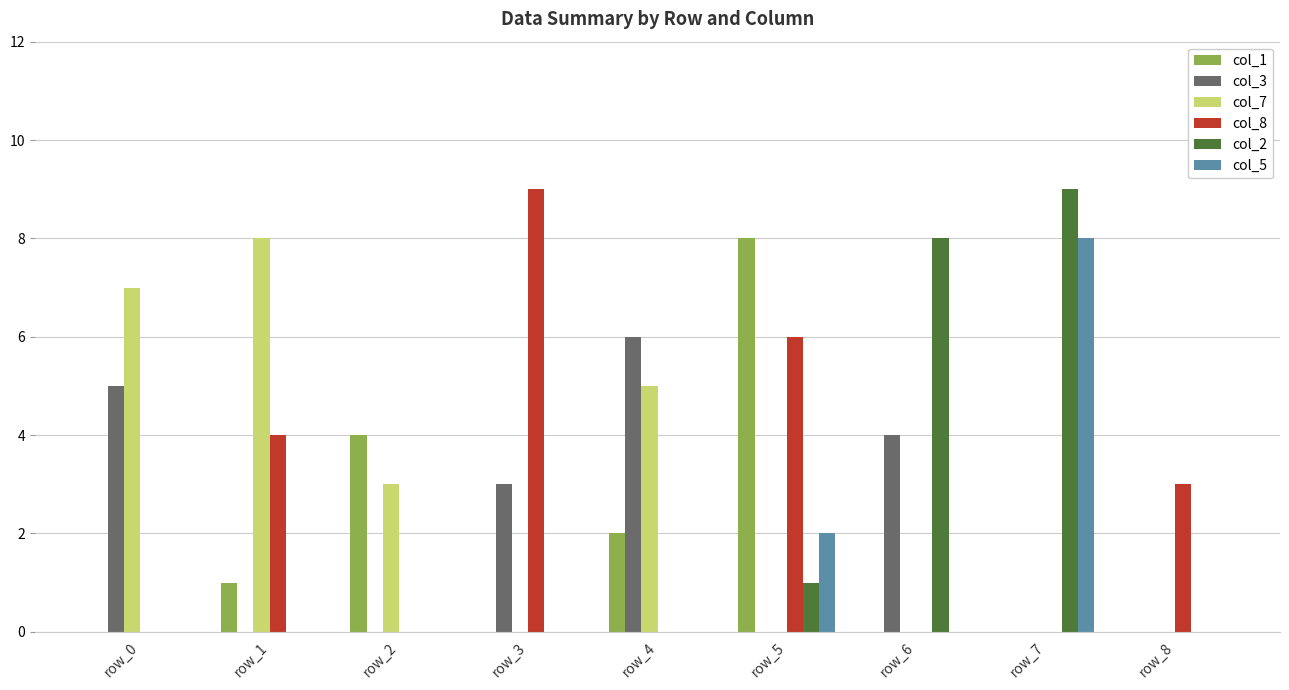

Reading left to right, transcribe all the data shown in this chart.

col_1: 0	1	4	0	2	8	0	0	0
col_3: 5	0	0	3	6	0	4	0	0
col_7: 7	8	3	0	5	0	0	0	0
col_8: 0	4	0	9	0	6	0	0	3
col_2: 0	0	0	0	0	1	8	9	0
col_5: 0	0	0	0	0	2	0	8	0